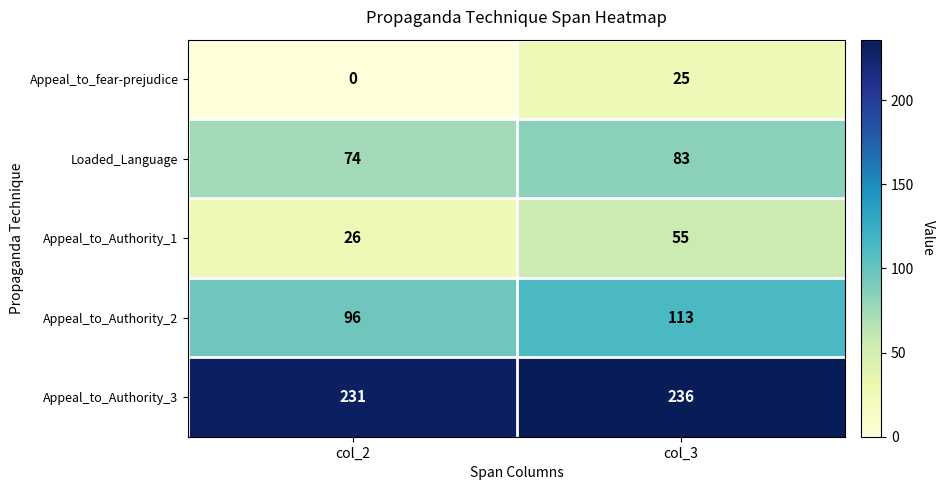

What is the sum of all Appeal_to_fear-prejudice values?

25